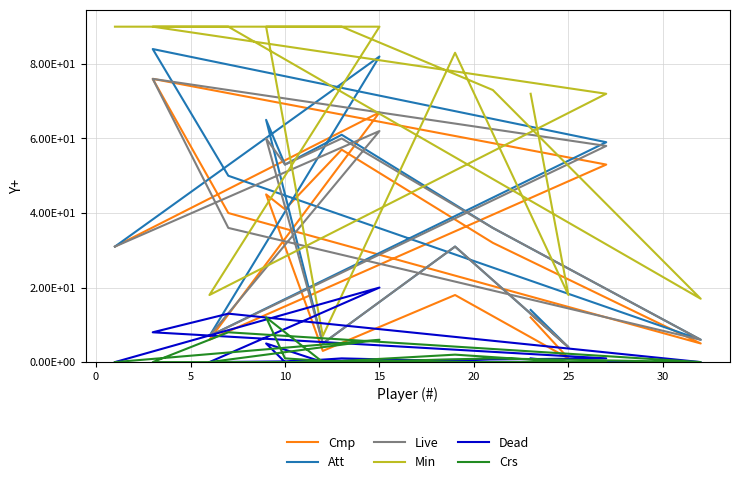

True or false: Crs has a value of -8 at −5.

False